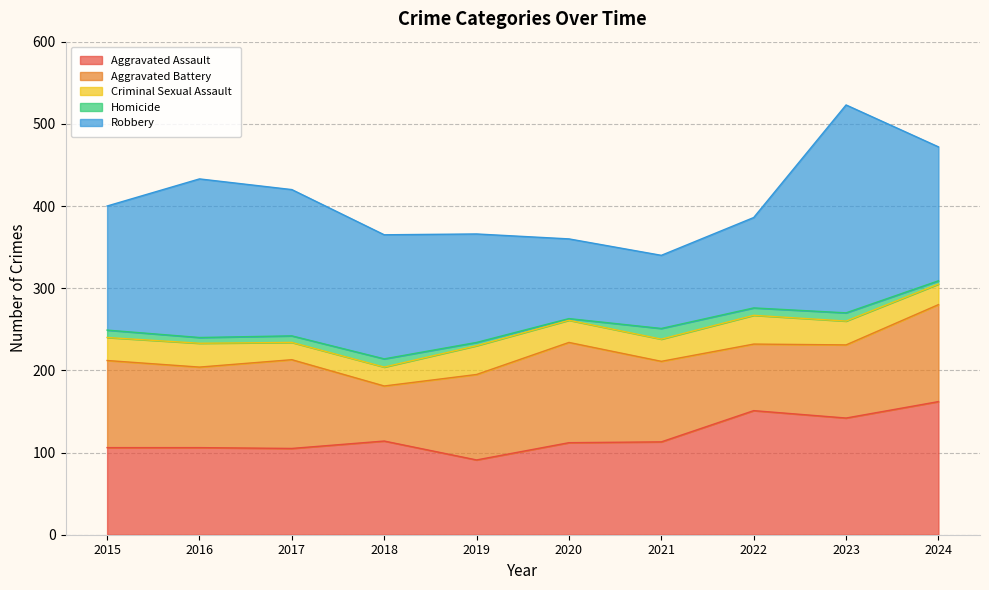

How many distinct data groups are displayed?

5